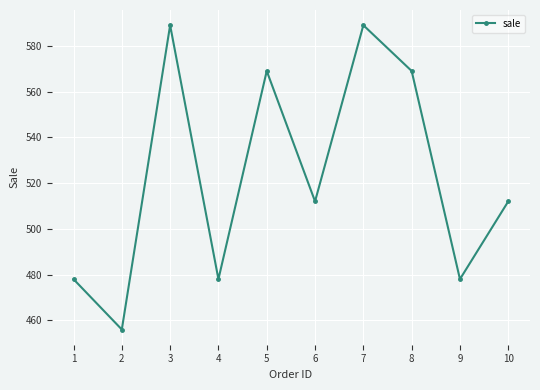

Where does the data first go above 512?

3